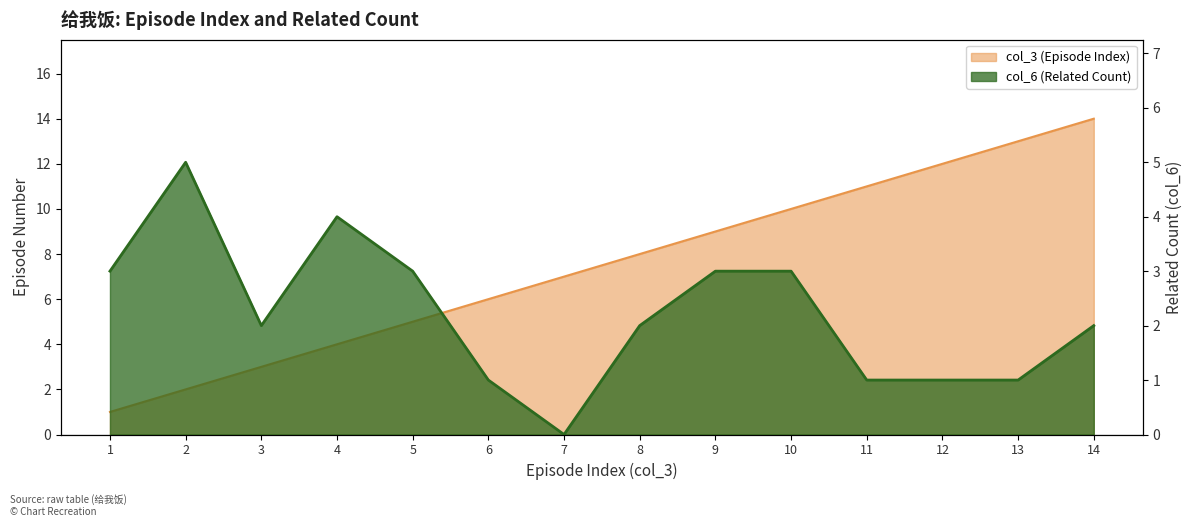

What is the value of the col_3 point at the 10th from the left?

10